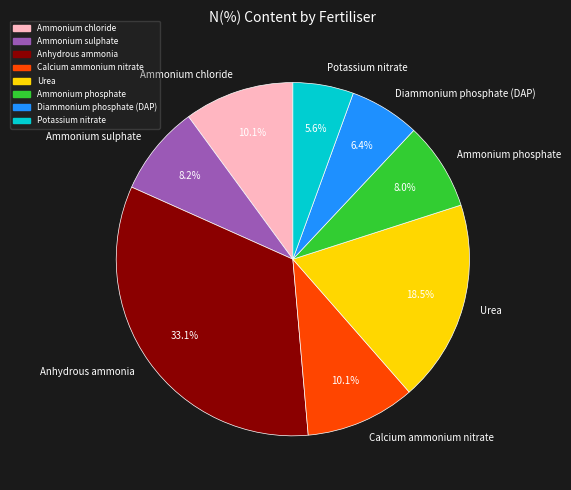

To the nearest percent, what percentage of the pie is Anhydrous ammonia?

33%